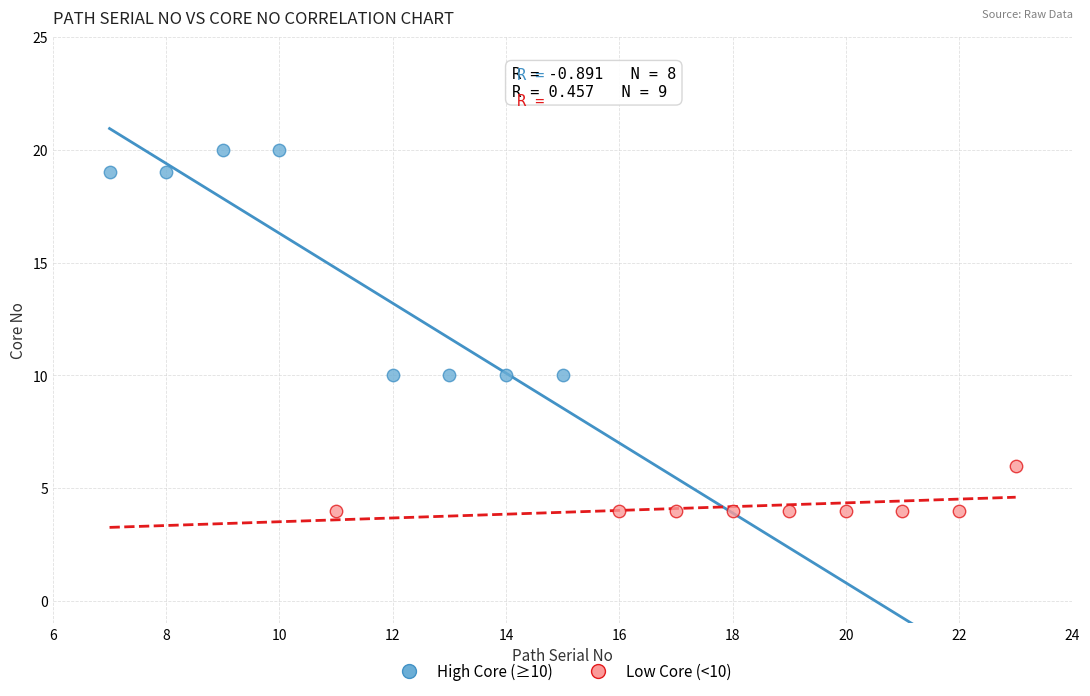

Which series has the widest spread of Y values?

High Core (≥10)